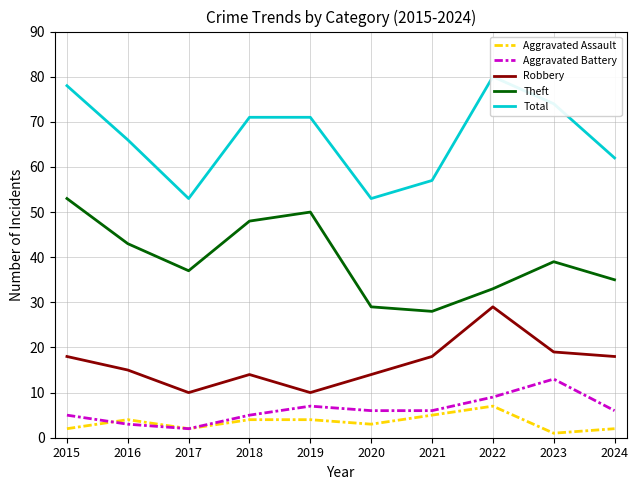

List the labels in order of Robbery value, smallest first.

2017, 2019, 2018, 2020, 2016, 2015, 2021, 2024, 2023, 2022